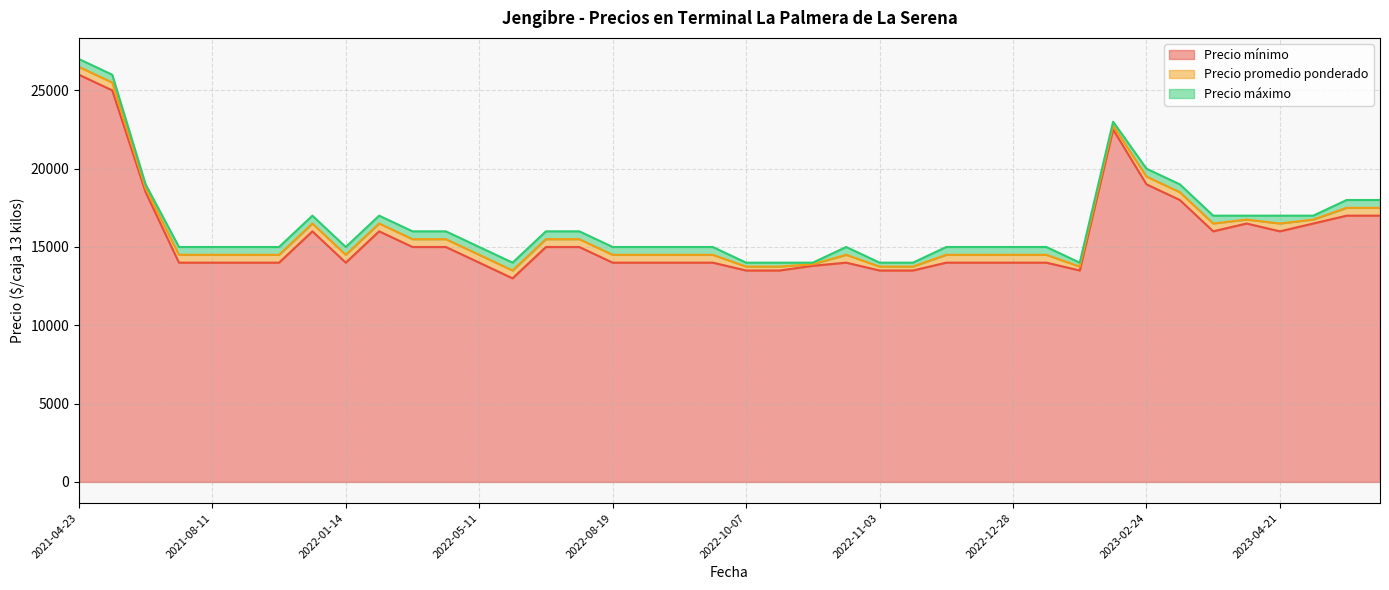

The value of Precio máximo at 2022-01-14 is 21285. True or false?

False